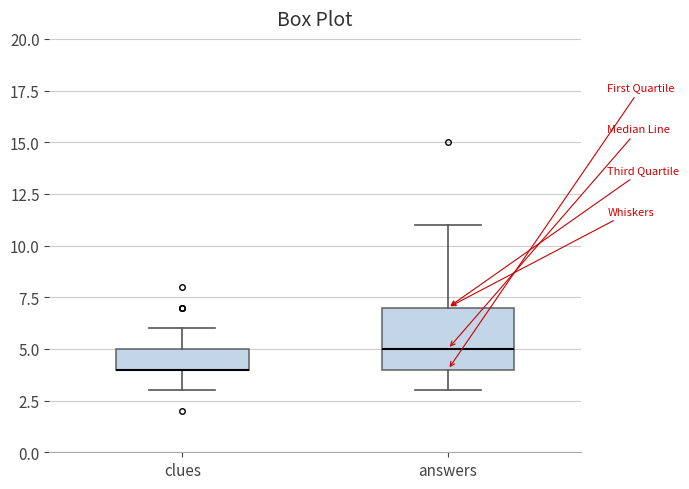

Reading left to right, read every box against the y-axis: the position of its median line, the range the box covers, and the ends of its whiskers. The values are not printed on the chart, so give them approximately, as read against the axis.

clues: median 4 (drawn on the box's lower edge), box 4 to 5, whiskers 3 to 6
answers: median 5, box 4 to 7, whiskers 3 to 11